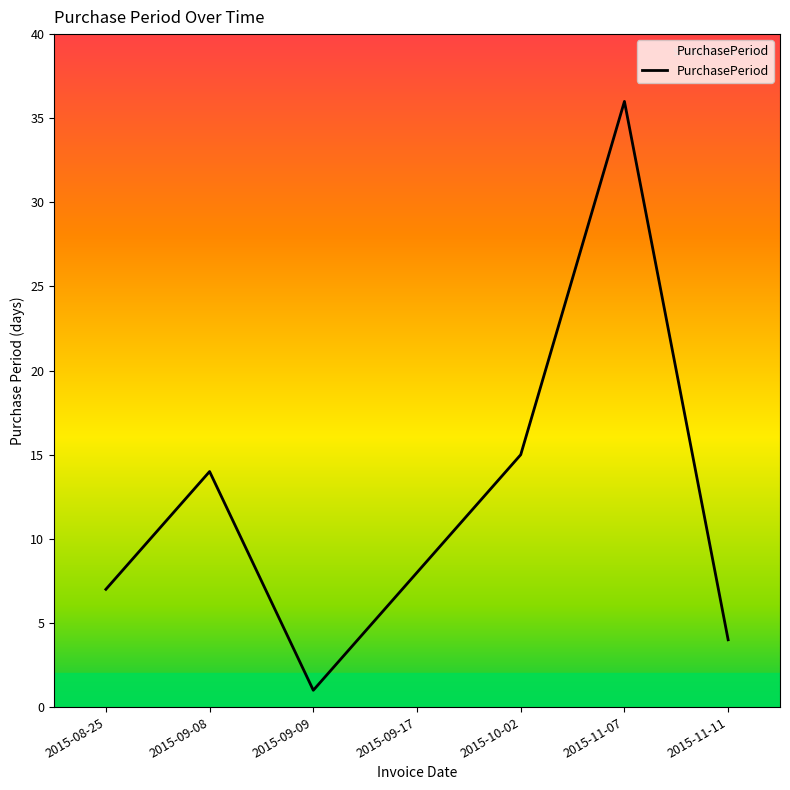

Between 2015-10-02 and 2015-11-11, which is larger?

2015-10-02